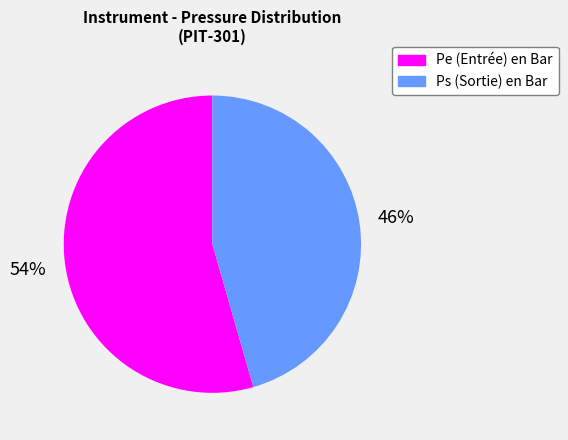

To the nearest percent, what portion does Ps (Sortie) en Bar represent?

46%